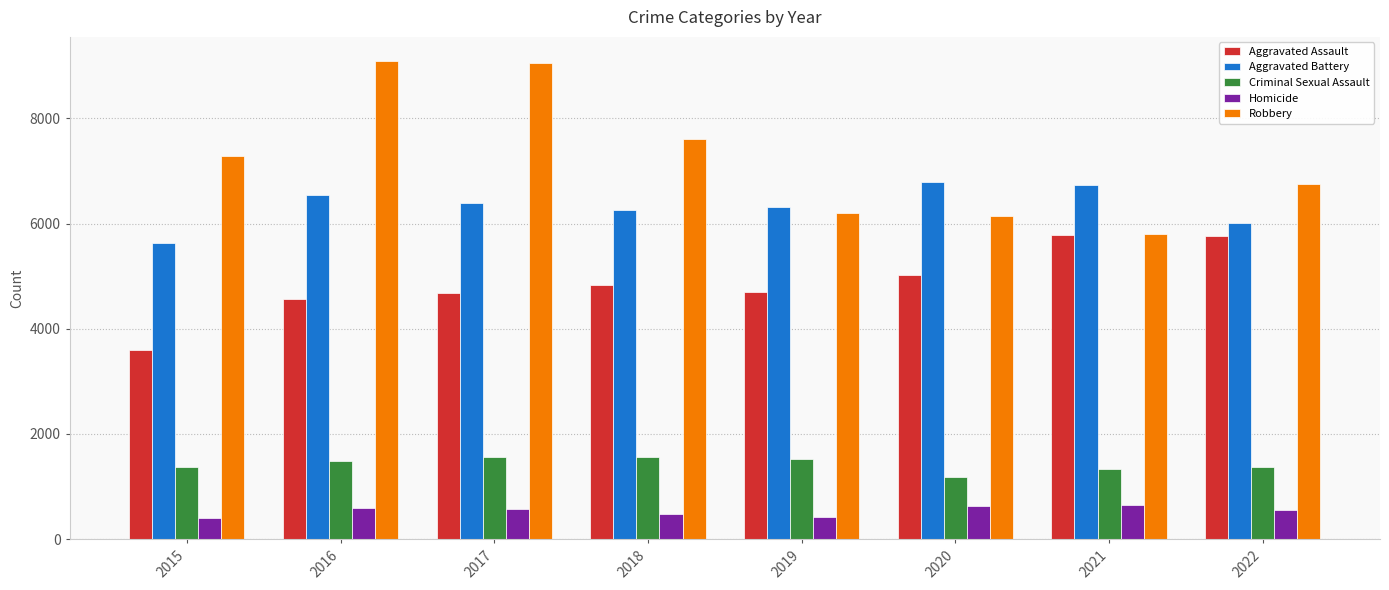

What is the minimum value for Criminal Sexual Assault?

1175